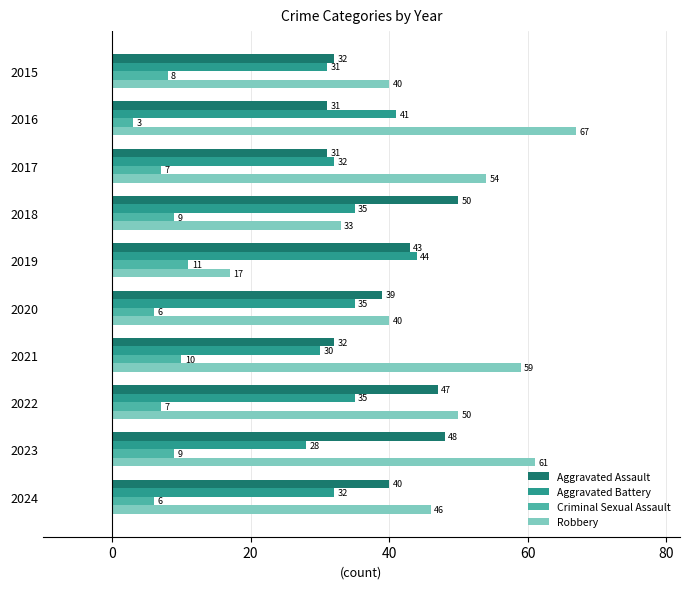

Which series has the largest range (max minus min)?

Robbery